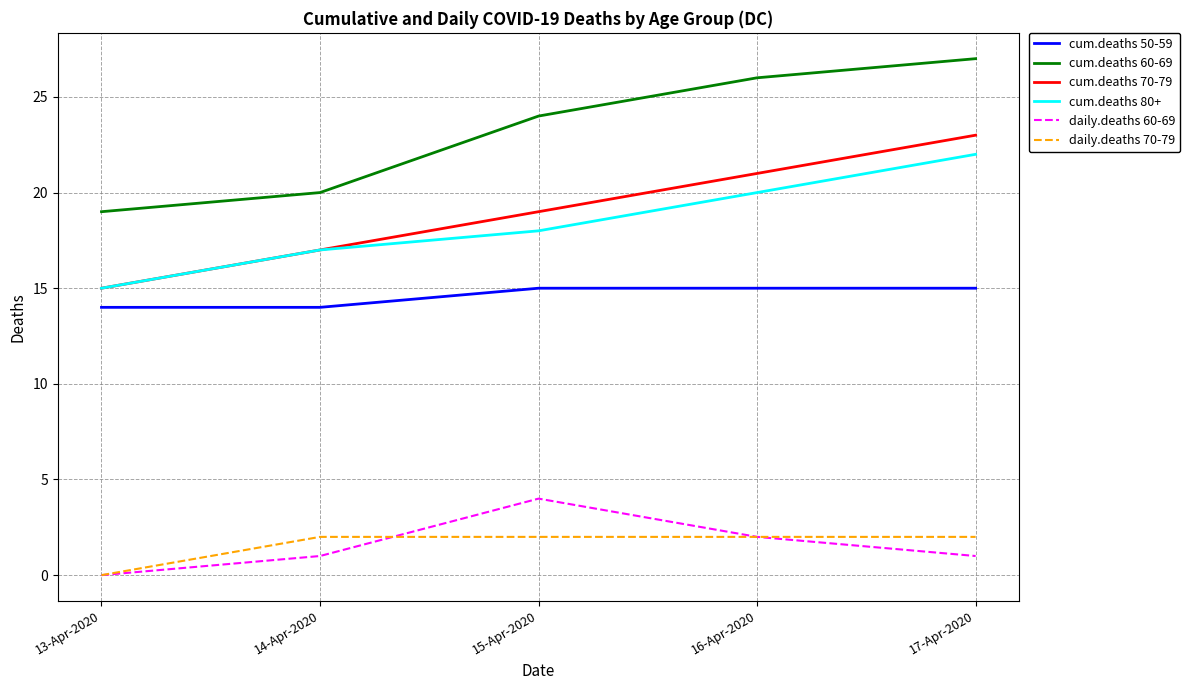

What is the difference between the maximum and minimum values in the daily.deaths 70-79 series?

2